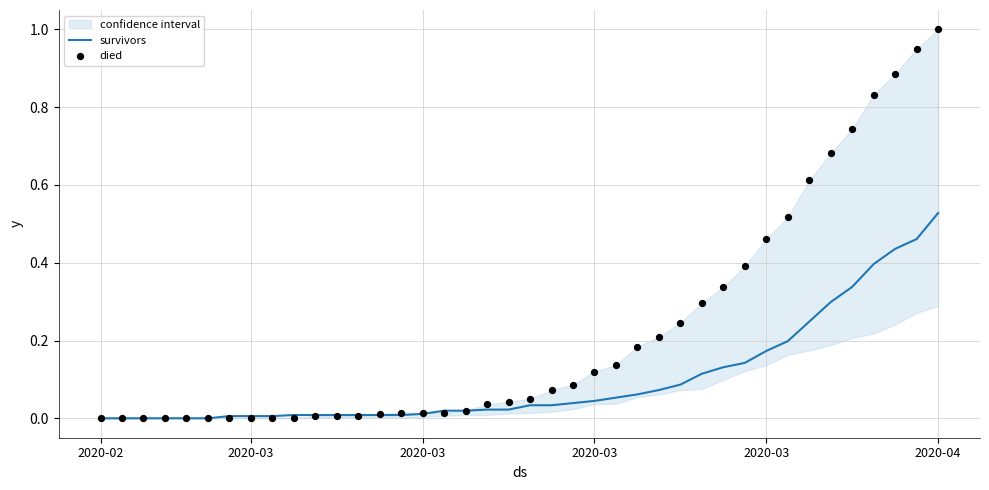

Which series has the largest total across all categories?

died